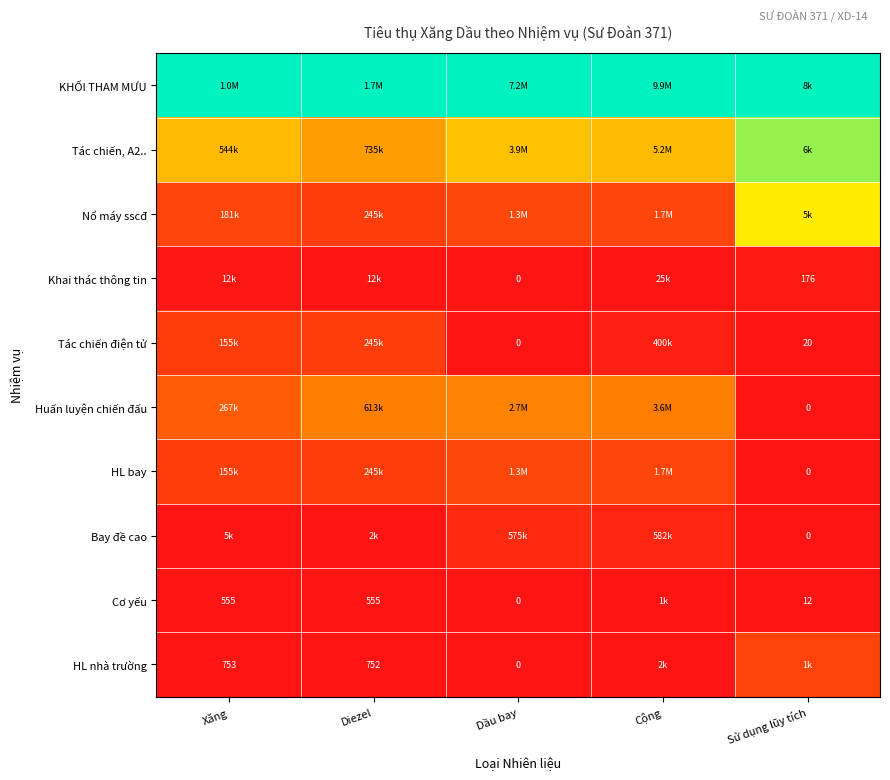

What is the approximate value of Huấn luyện chiến đấu at Xăng?

0.3